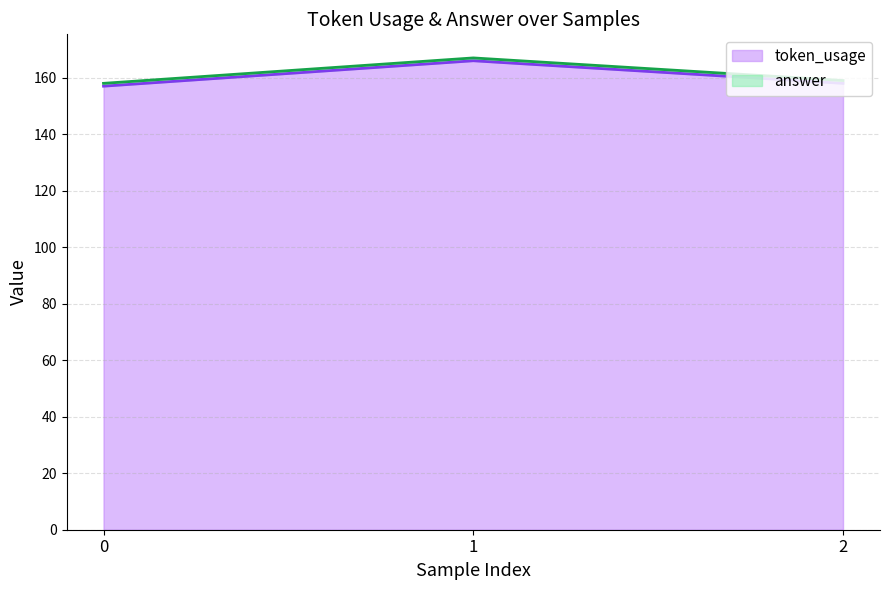

What is the change in value from 0 to 1?

+9